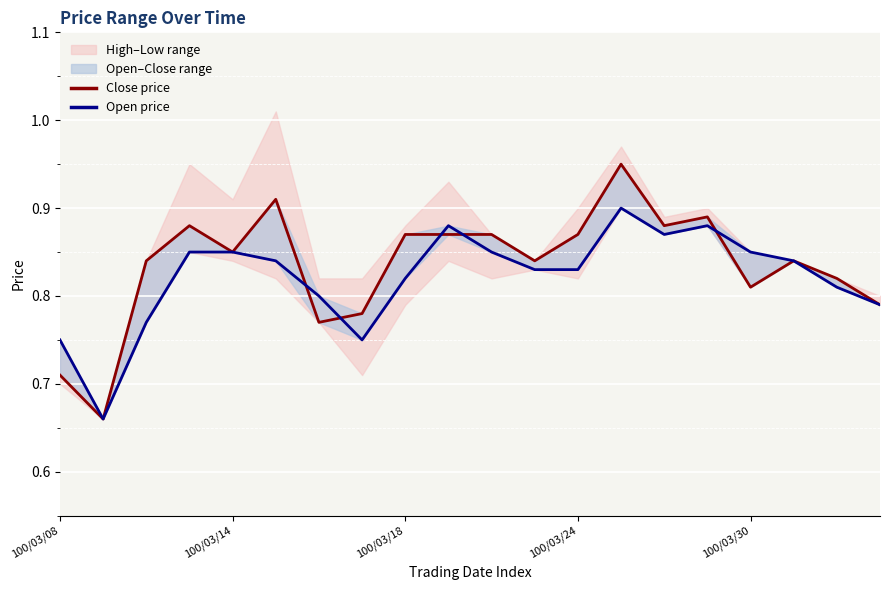

Is this an area chart (filled region under the line)?

No